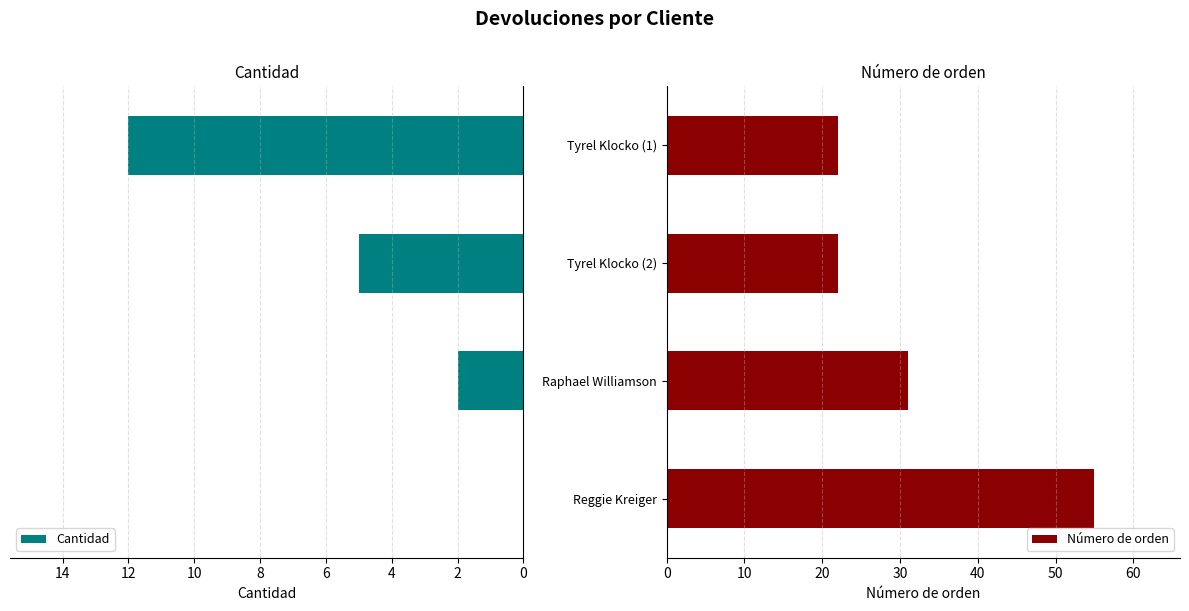

Reading left to right, extract all data points from this chart.

Cantidad: 12	5	2	0
Número de orden: 22	22	31	55